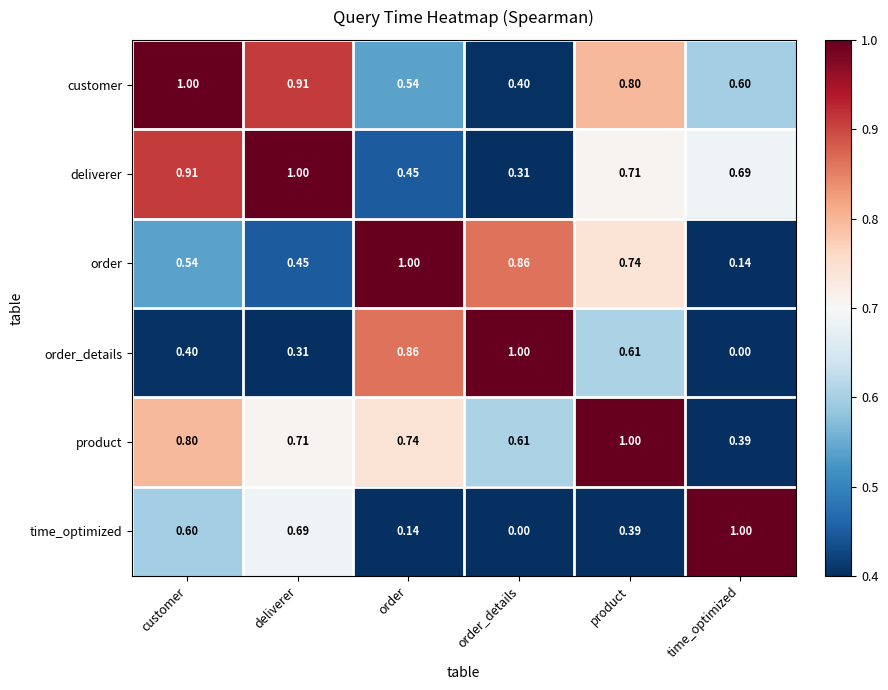

Is the value of product at deliverer greater than the value of order at product?

No